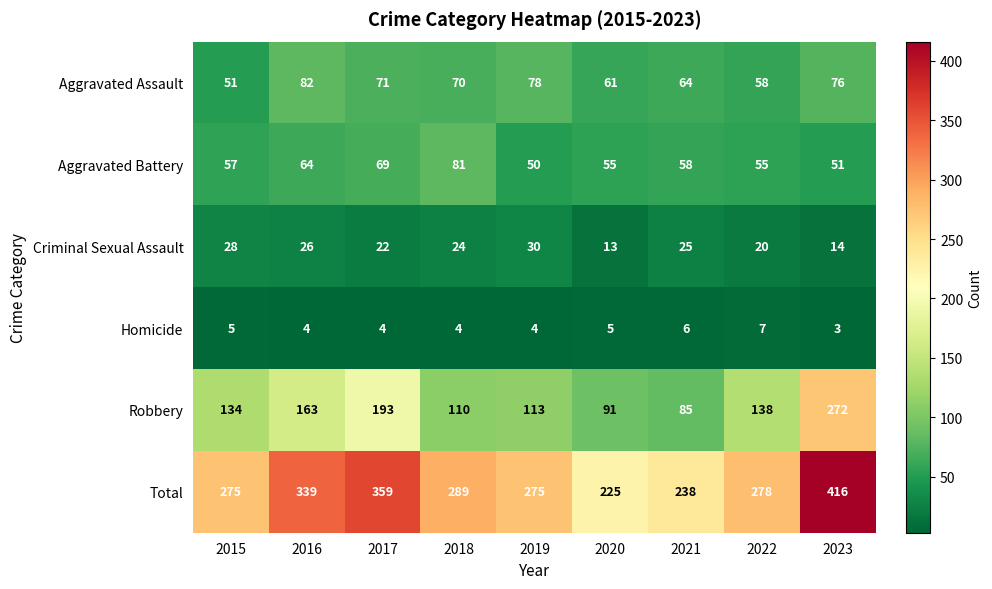

The value of Criminal Sexual Assault at 2017 is 22. True or false?

True